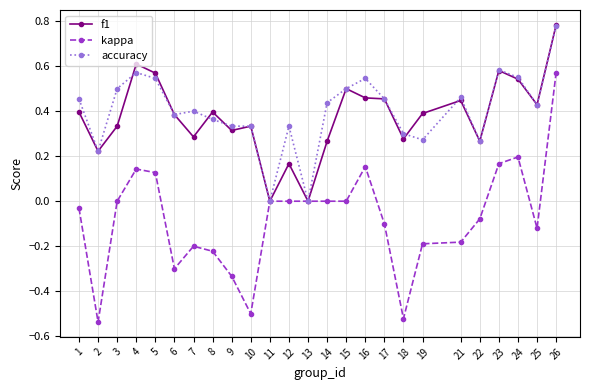

Is the value of accuracy at 15 greater than the value of f1 at 5?

No